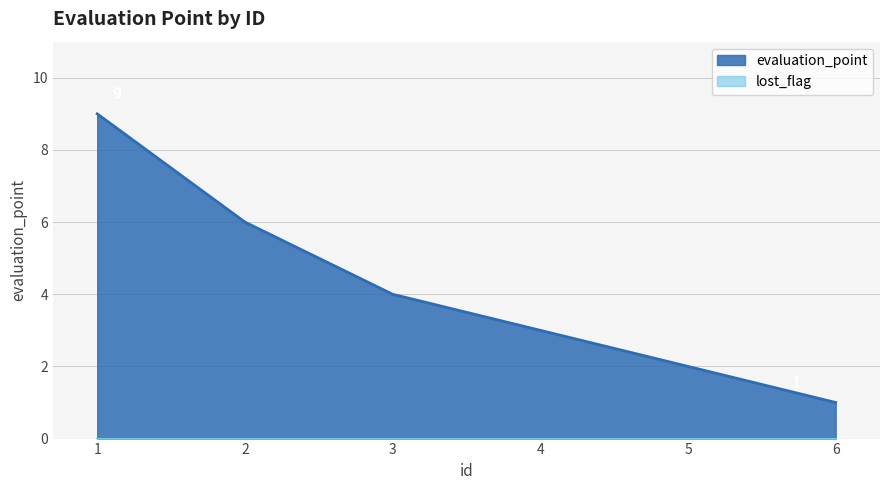

What is the change in value from 2 to 5?

-4